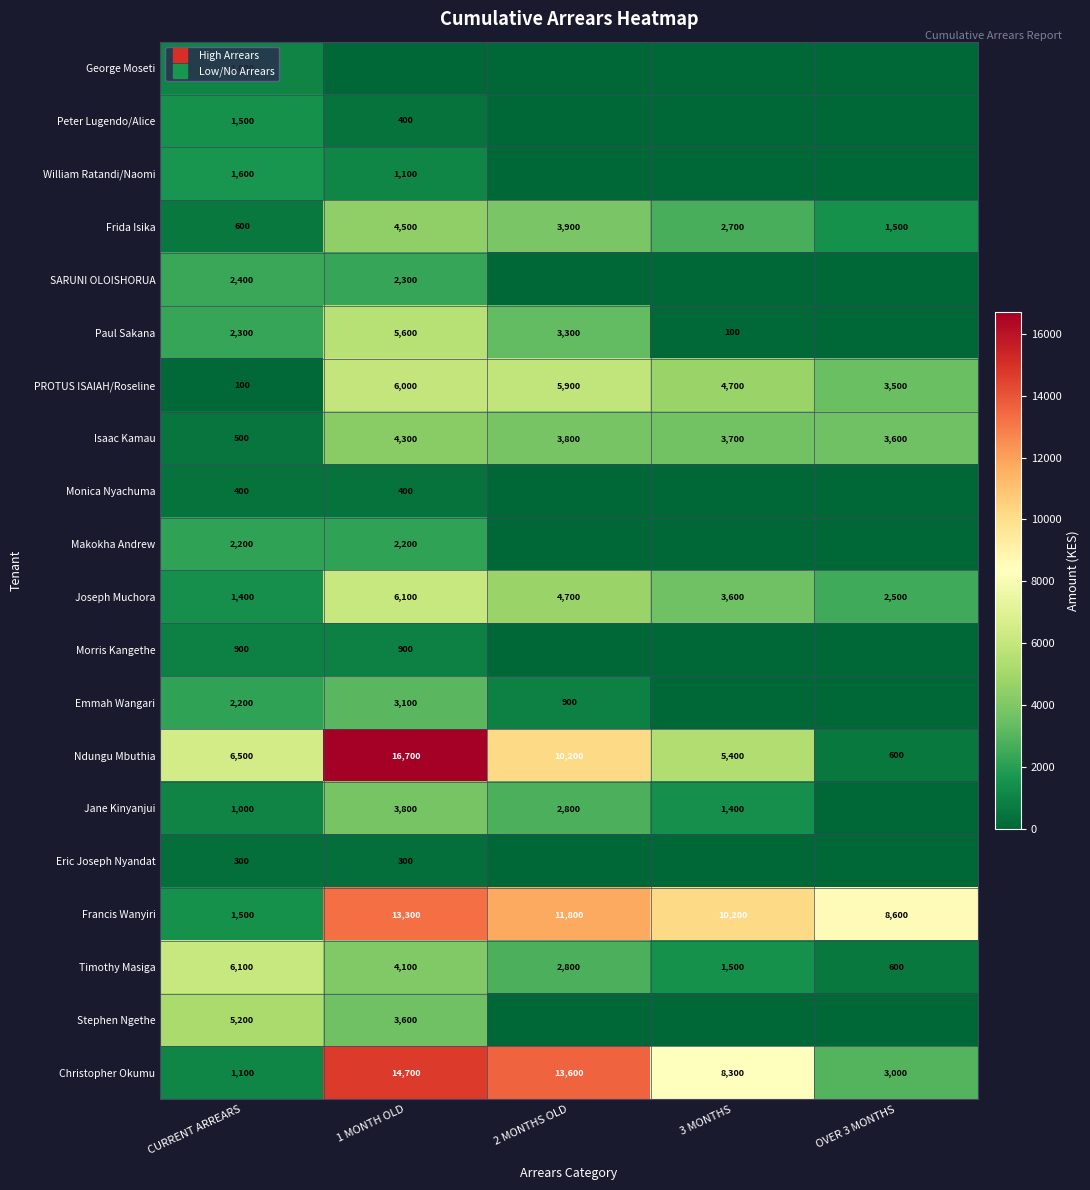

Is it true that Peter Lugendo/Alice equals 0 at 2 MONTHS OLD?

True